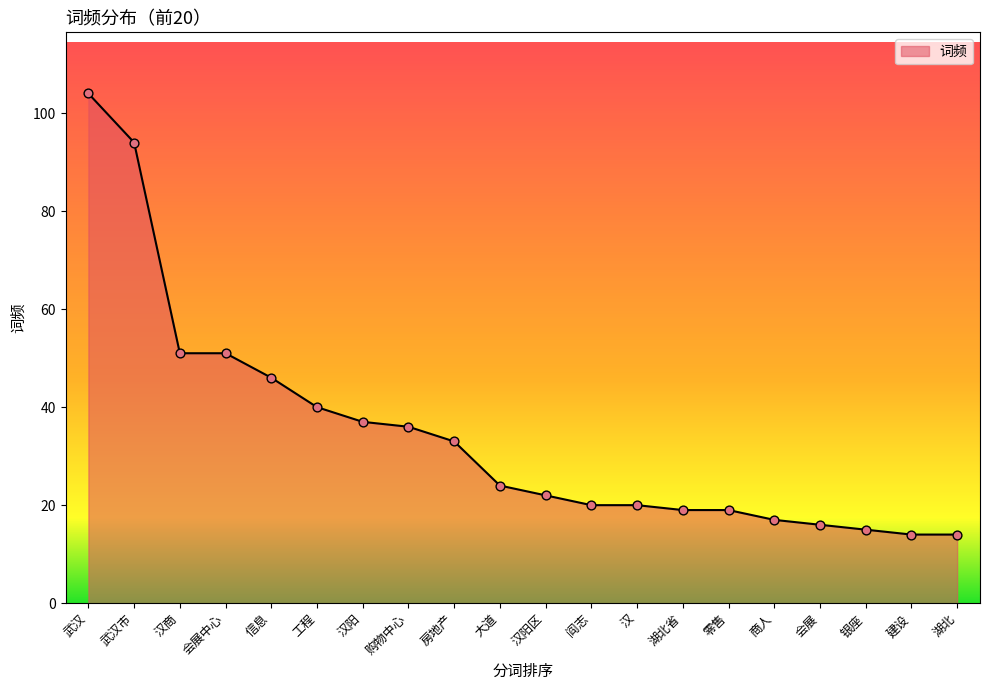

Between 会展中心 and 工程, which is larger?

会展中心